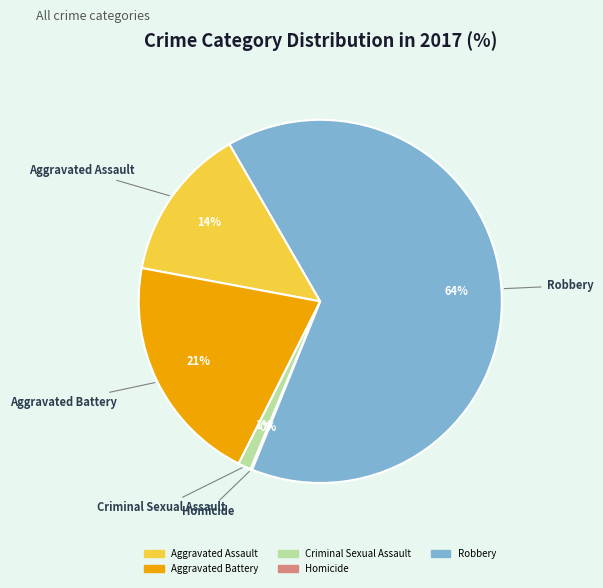

Which slice is the largest?

Robbery